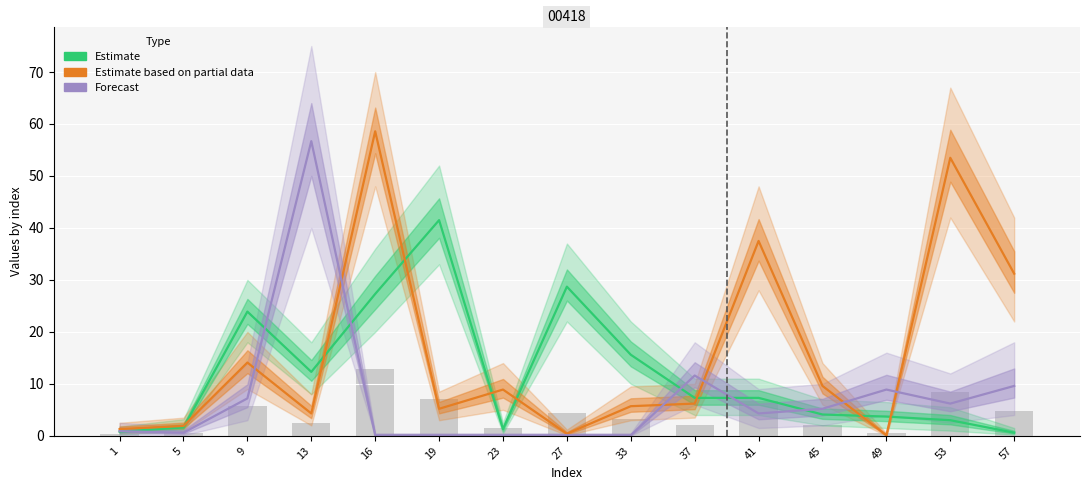

Reading right to left, transcribe all the data shown in this chart.

Estimate: 0.6	3.0	3.7	4.1	7.3	7.3	15.6	28.7	1.3	41.5	27.3	12.3	23.9	1.6	0.8
Estimate based on partial data: 31.2	53.5	0.1	9.6	37.5	6.2	5.7	0.4	8.9	5.2	58.6	4.3	14.1	1.9	1.3
Forecast: 9.6	6.2	8.9	5.2	4.3	11.6	0.1	0.1	0.1	0.1	0.1	56.7	7.2	0.6	0.9